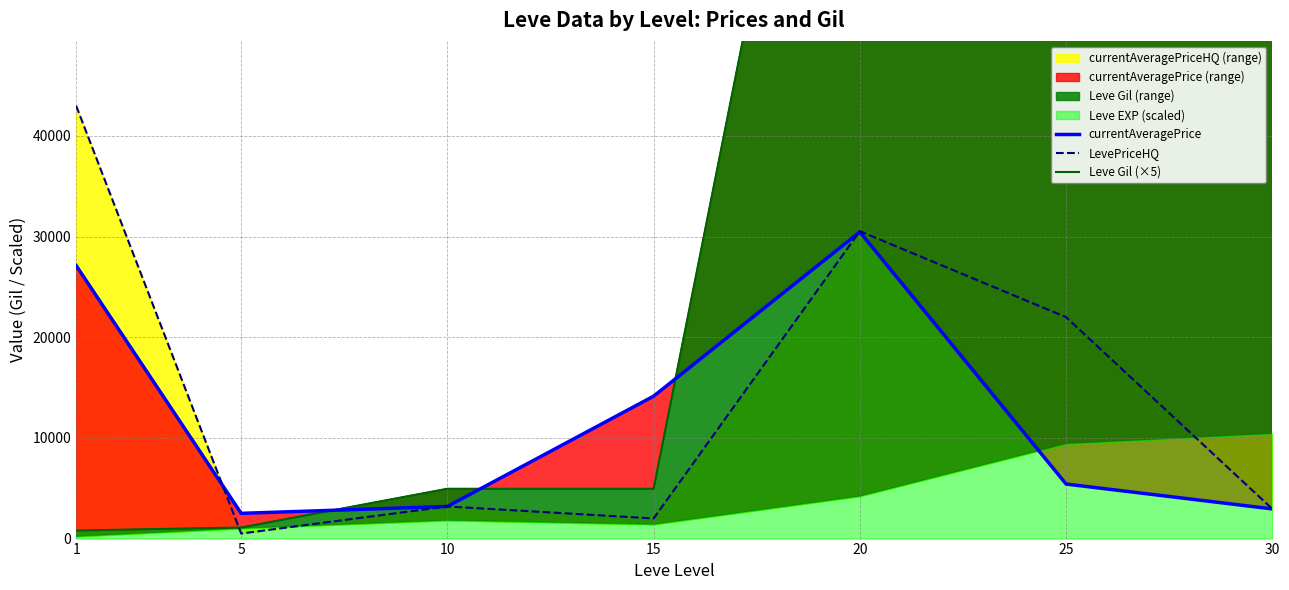

At which category is the sum across all series the highest?

30